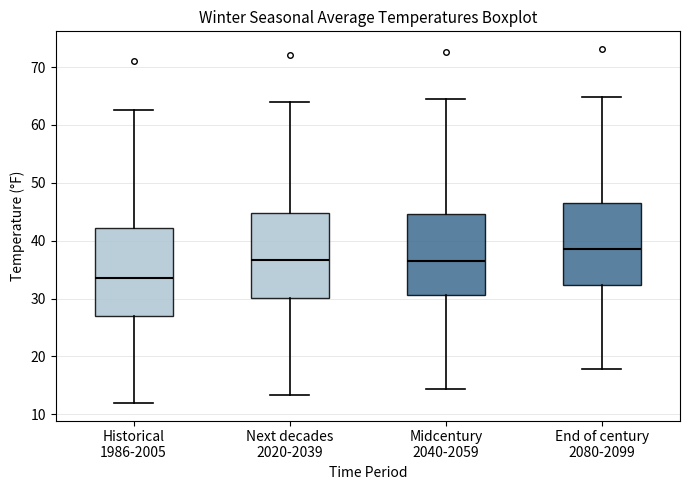

Where is the upper edge of the box for End of century 2080-2099 on the y-axis? The values are not printed on the chart, so give them approximately, as read against the axis.

46